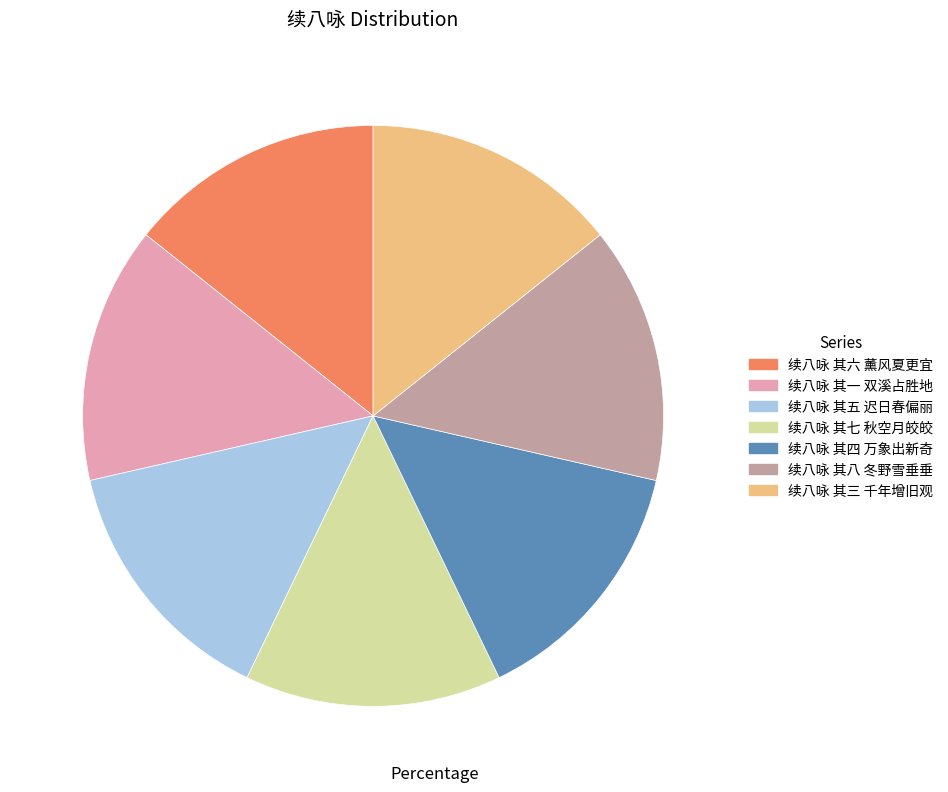

True or false: 续八咏 其四 万象出新奇 accounts for 14% of the total.

True